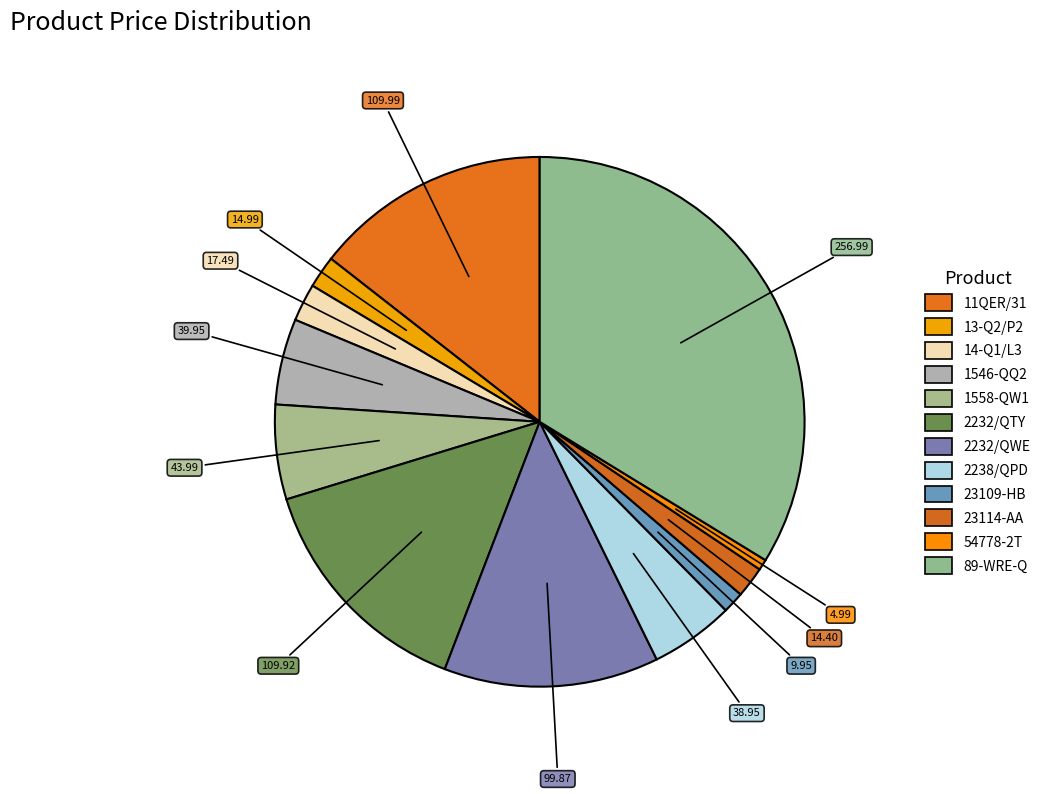

Rank the categories by value from lowest to highest.

54778-2T, 23109-HB, 23114-AA, 13-Q2/P2, 14-Q1/L3, 2238/QPD, 1546-QQ2, 1558-QW1, 2232/QWE, 2232/QTY, 11QER/31, 89-WRE-Q